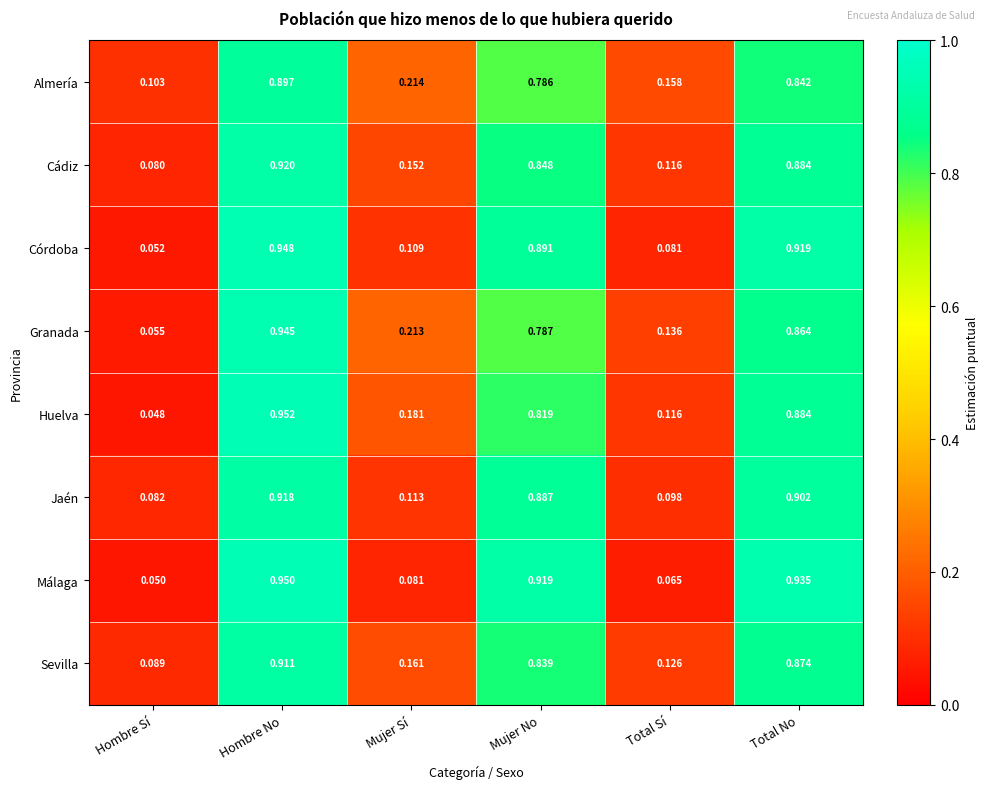

Which series has the largest range (max minus min)?

Huelva